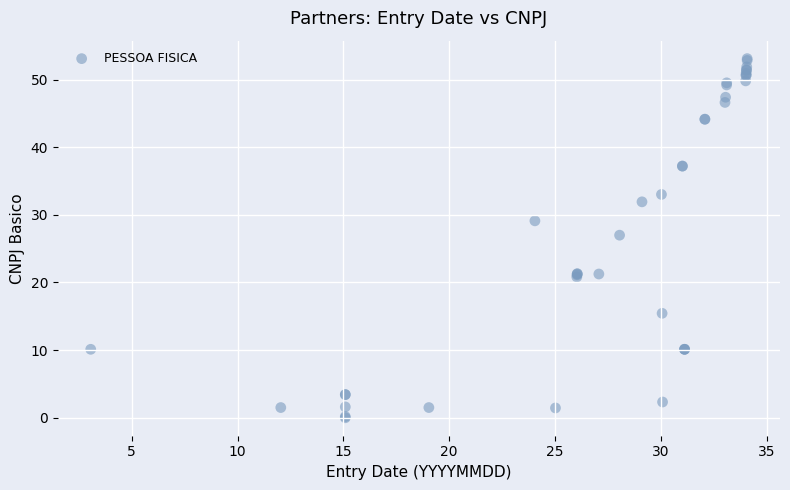

What Y value in the scatter plot is closest to 26?

27.0